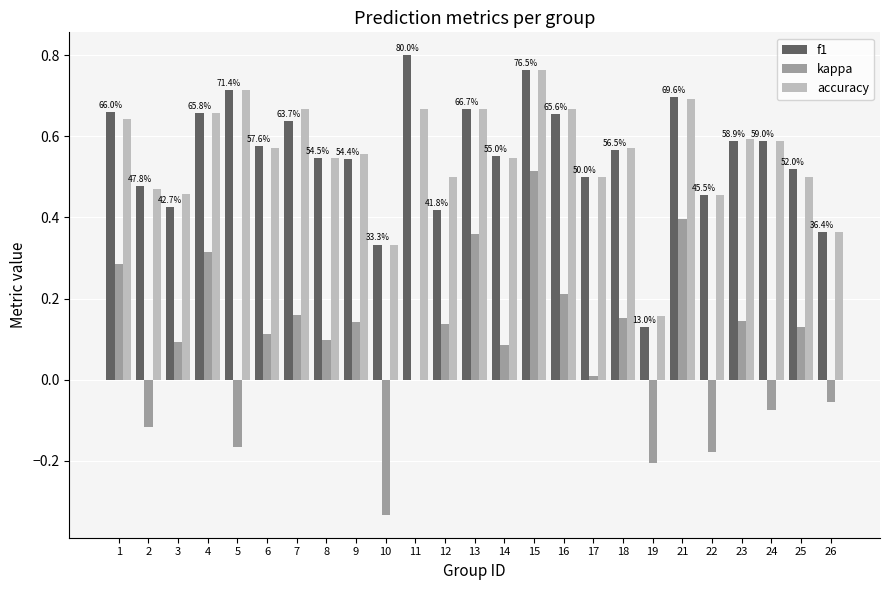

Which category has the highest value in the f1 series?

11